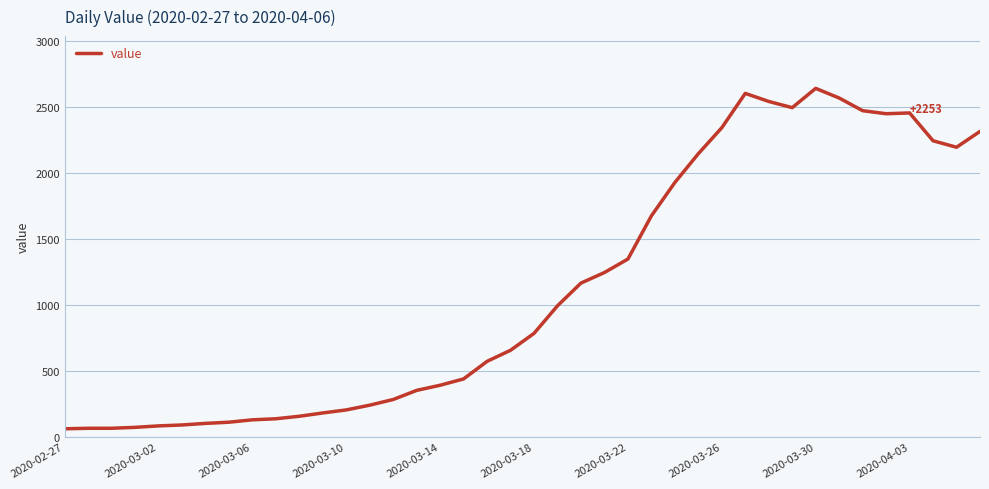

What is the greatest value displayed?

2640